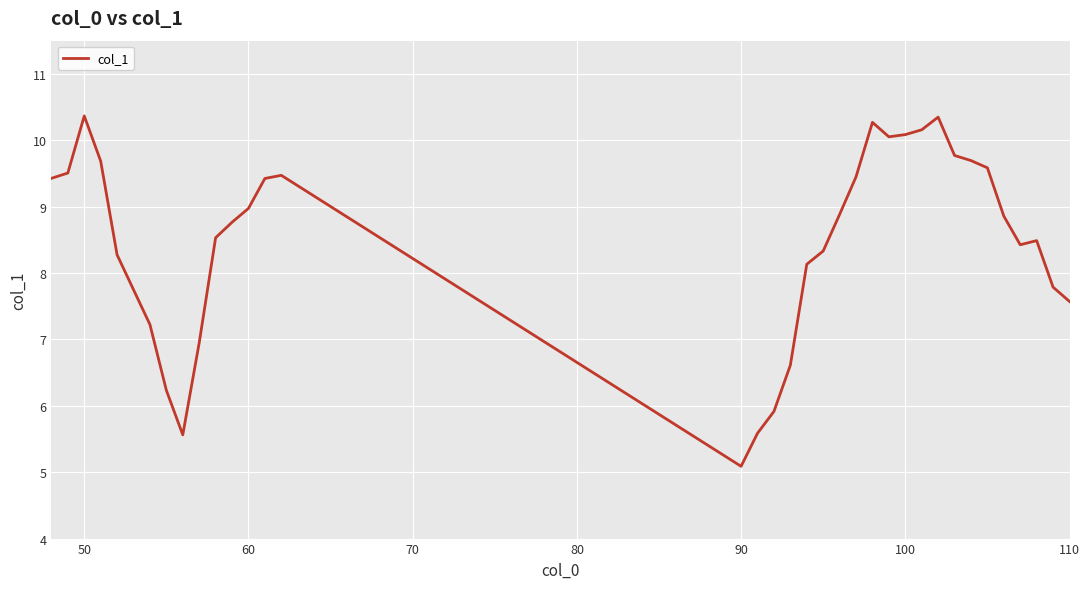

What is the minimum value shown in the chart?

5.1